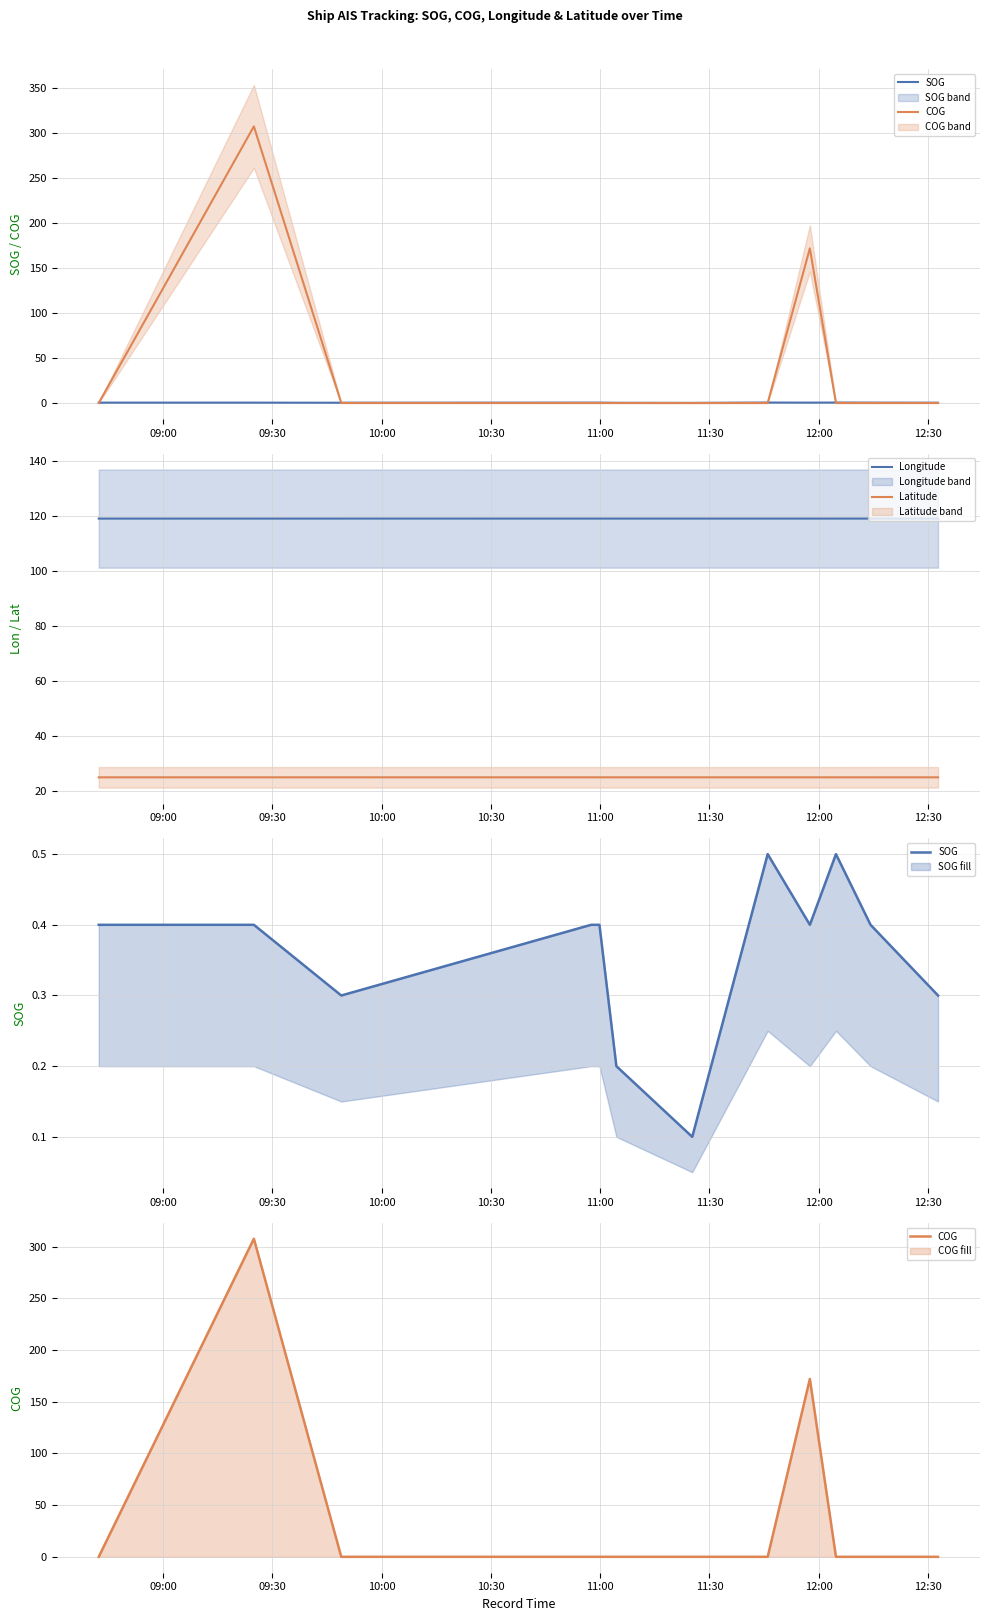

True or false: Longitude and Latitude cross at least once.

False